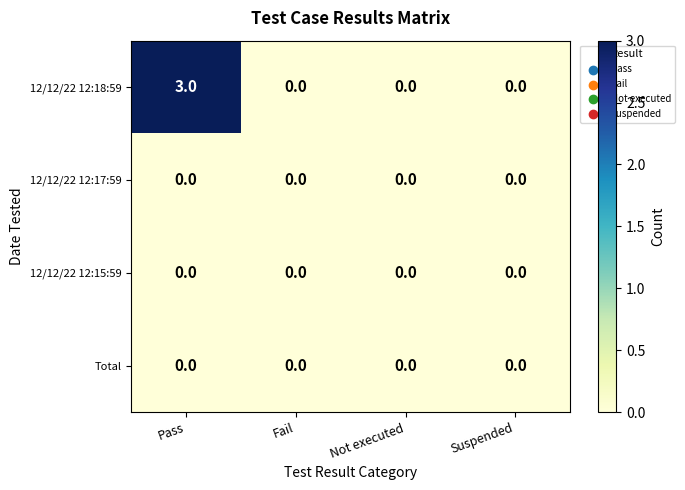

What is the difference between the maximum and second lowest values in the 12/12/22 12:18:59 series?

3